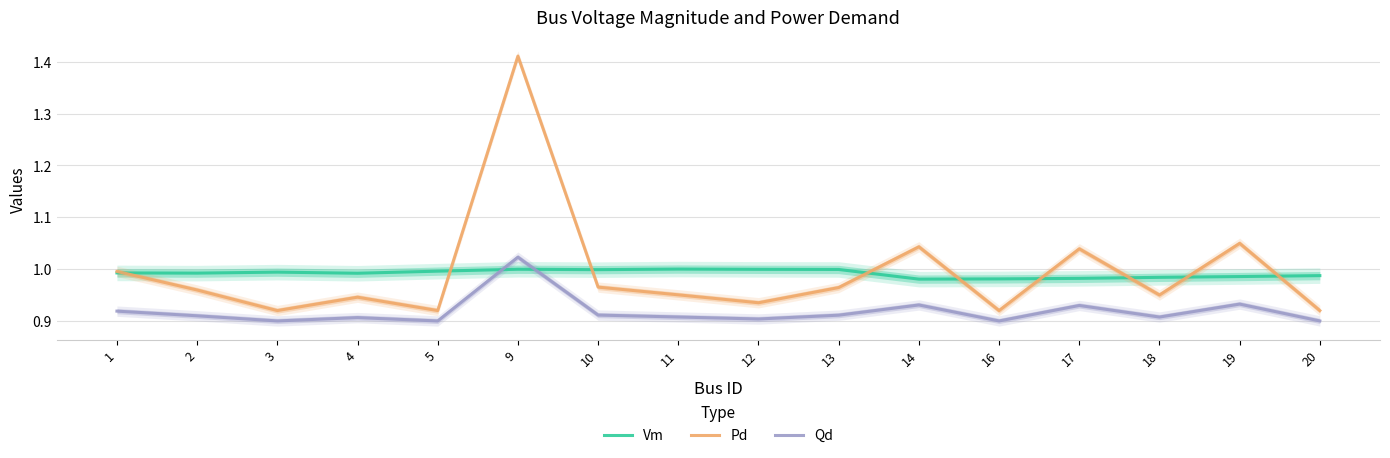

At which category is the sum across all series the highest?

9